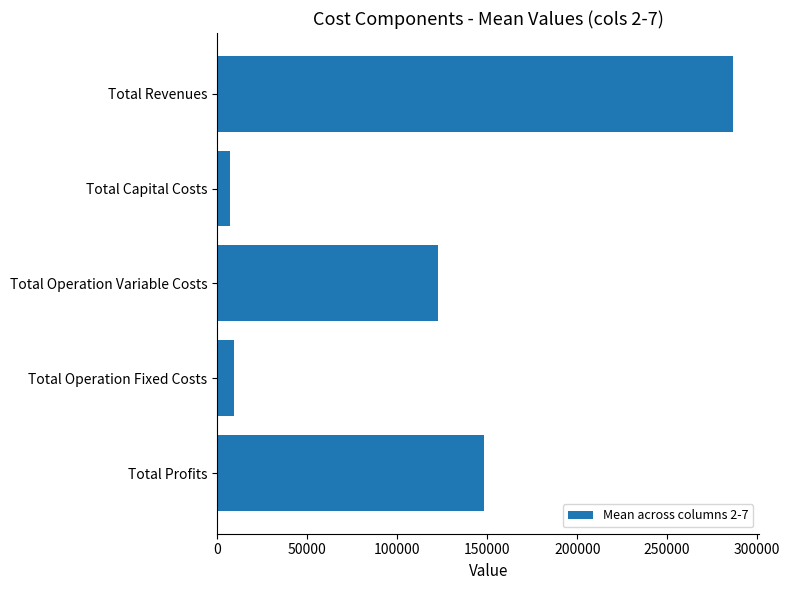

What is the maximum value shown in the chart?

286860.3